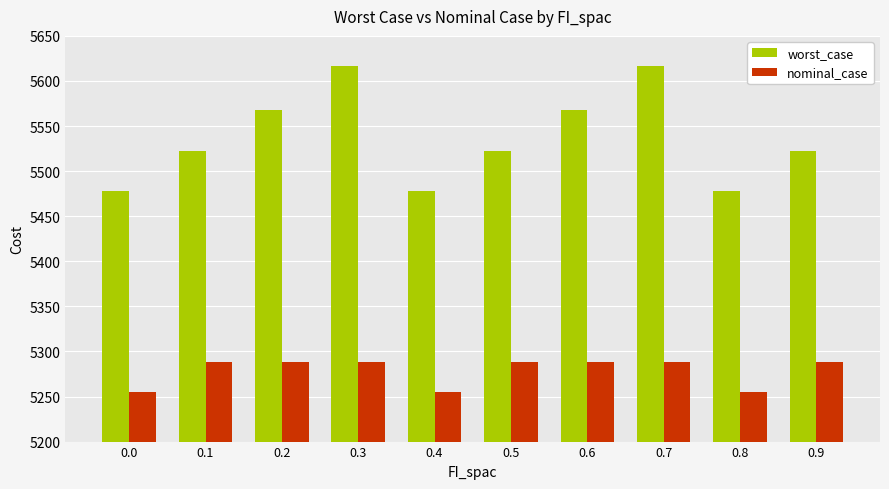

Which series has the widest spread of values?

worst_case